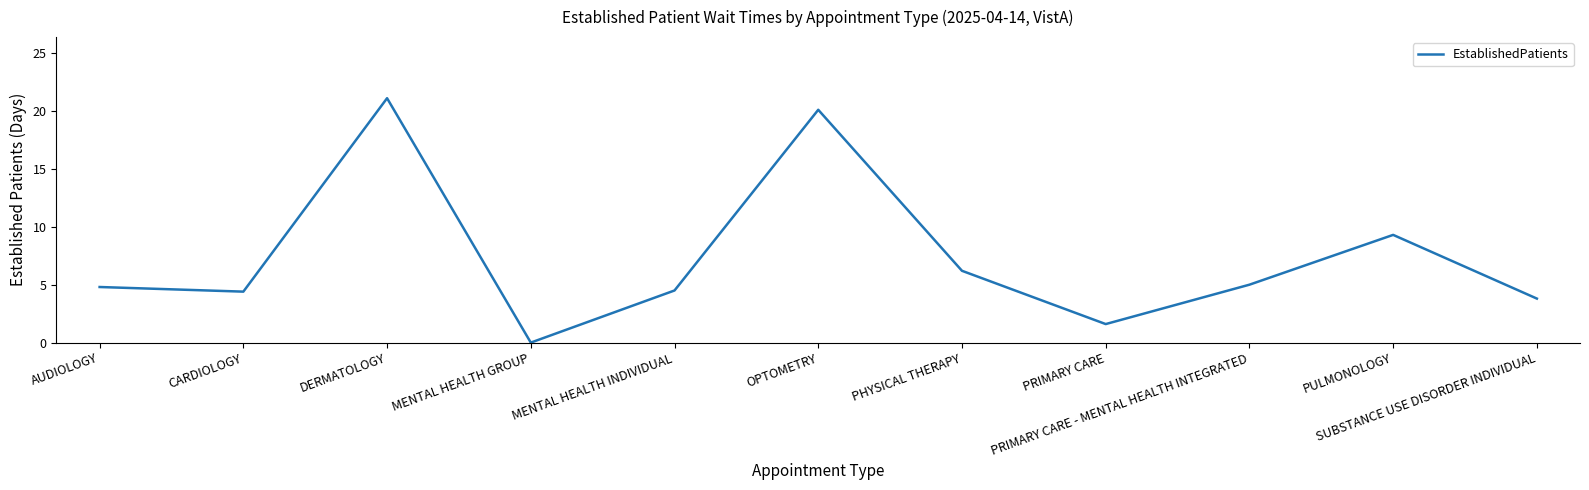

Where is the first local maximum?

DERMATOLOGY